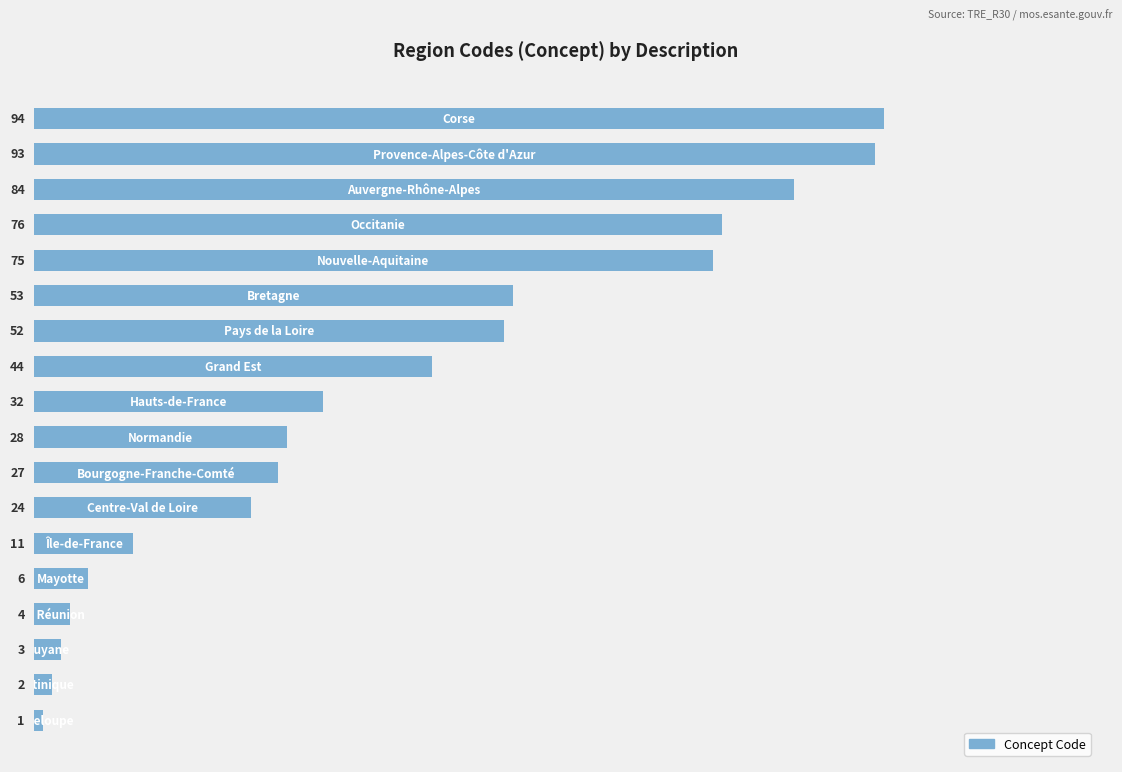

What is the difference between the maximum and minimum values?

93